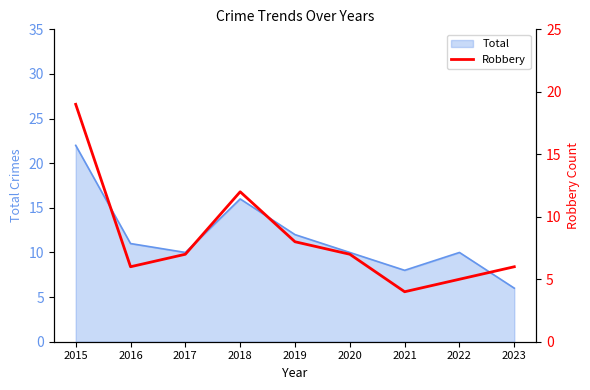

How many data points are less than 7?

4